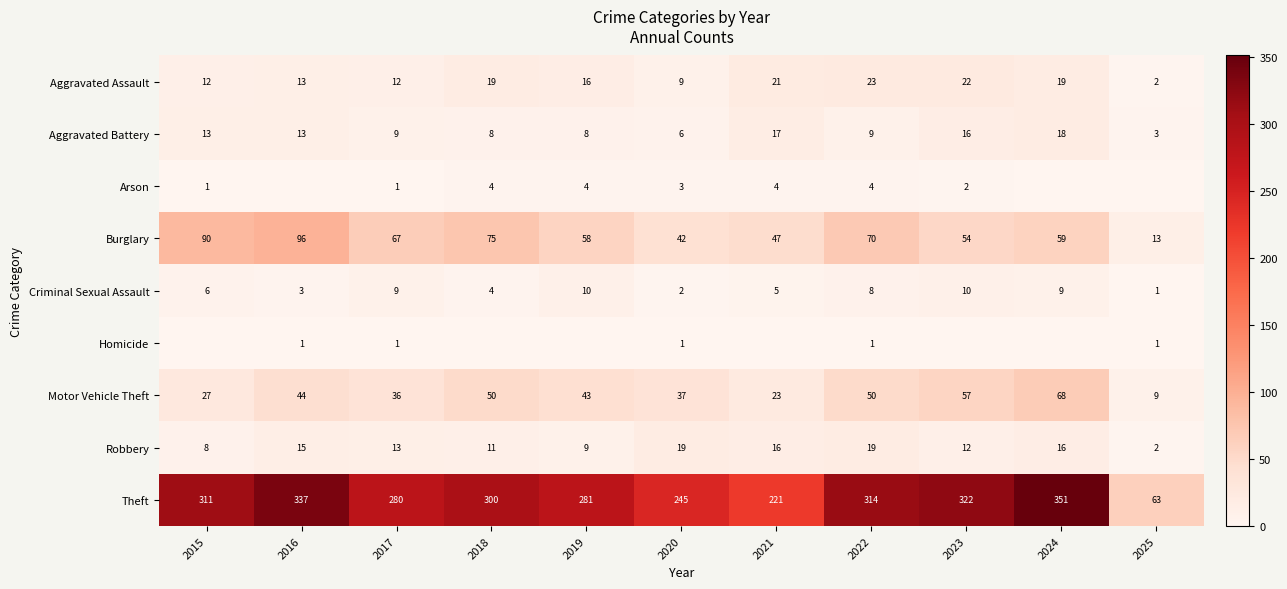

Which has a higher value, 2022 or 2025?

2022